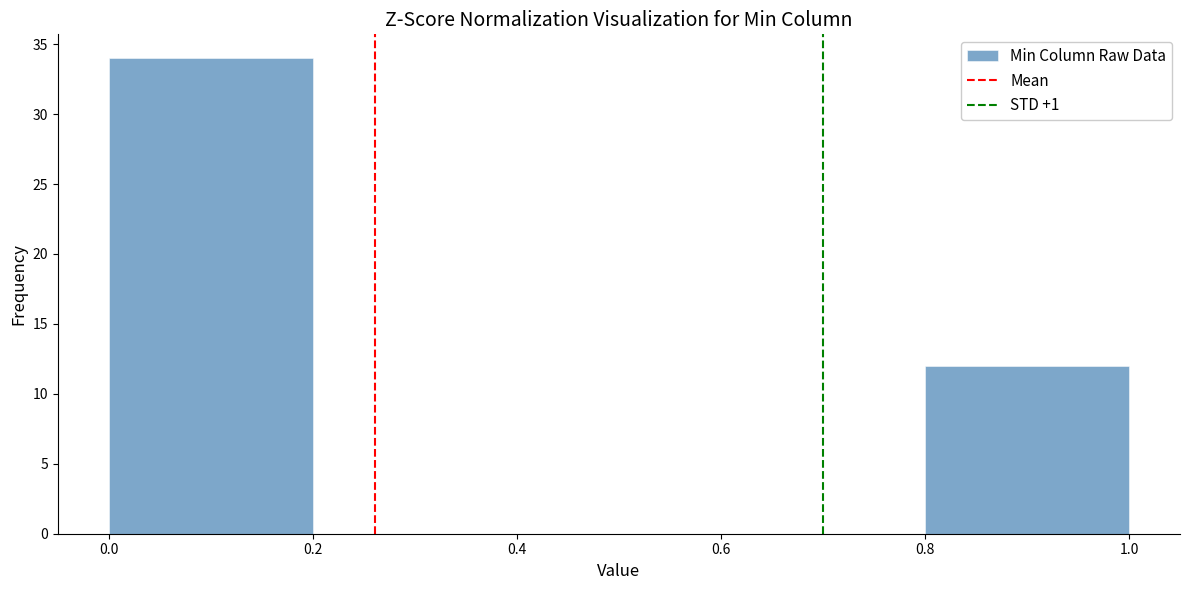

How tall is the bar that spans 0.8 to 1.0 on the x-axis? The values are not printed on the chart, so give them approximately, as read against the axis.

12